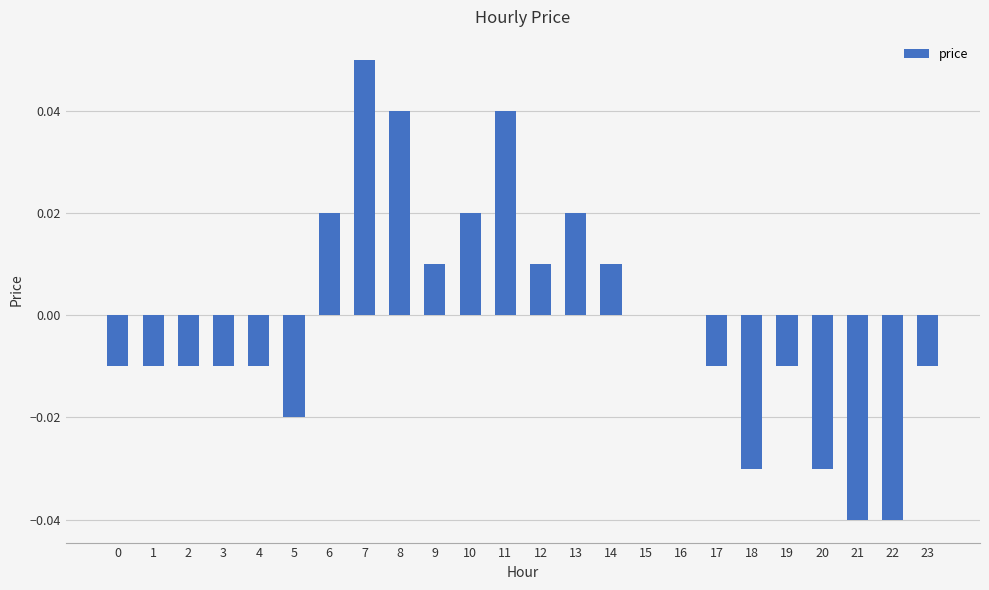

Count the number of data series in this chart.

1